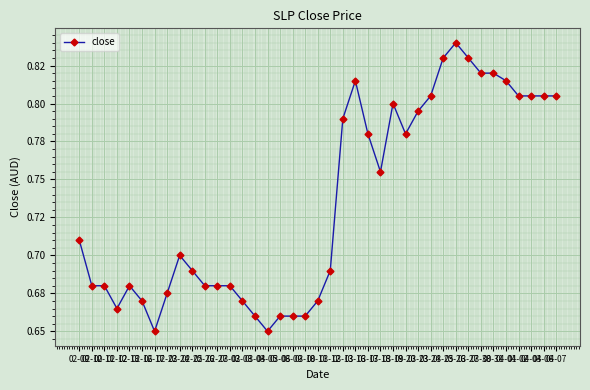

What is the value of the 1st point from the left?

0.7